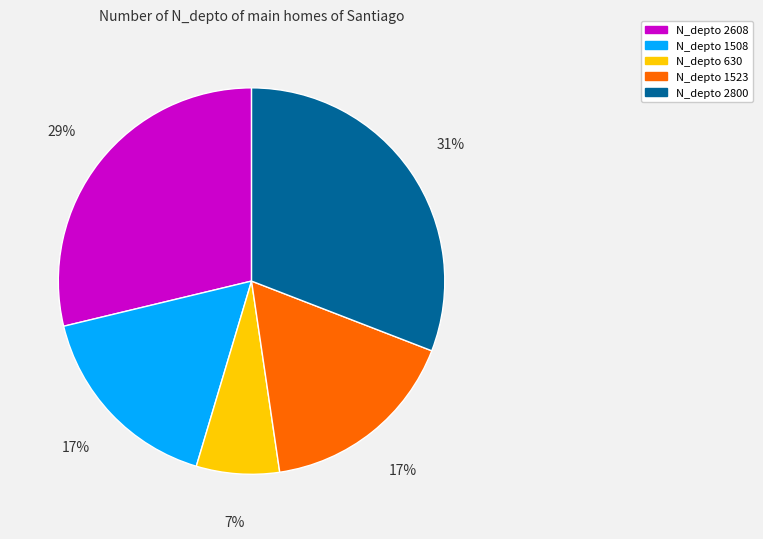

Is it true that N_depto 630 is 7% of the pie?

True